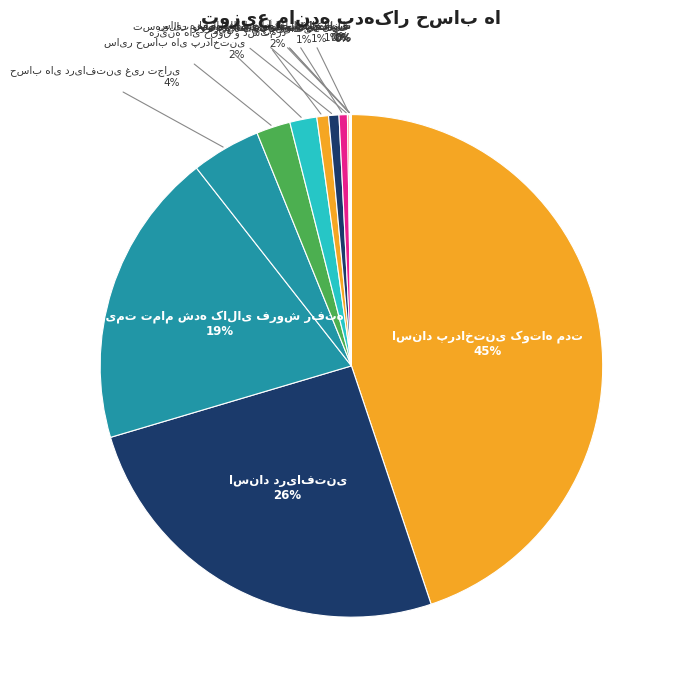

To the nearest percent, what is the average slice percentage?

7%